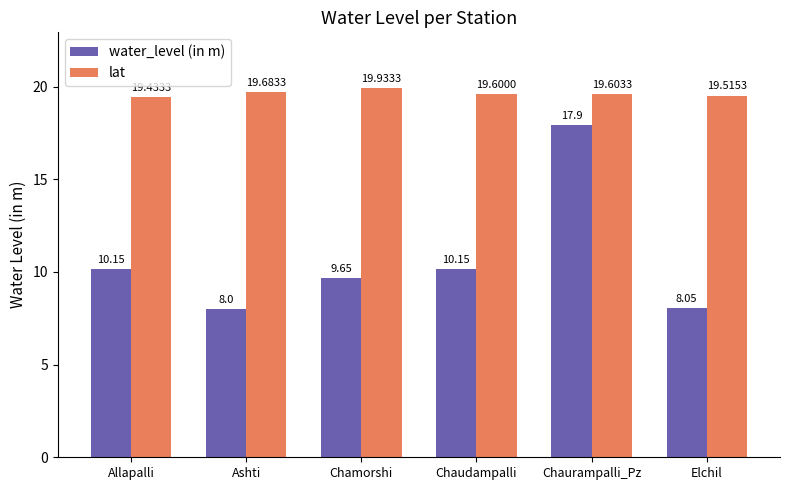

List the series in order of their overall mean, lowest first.

water_level (in m), lat